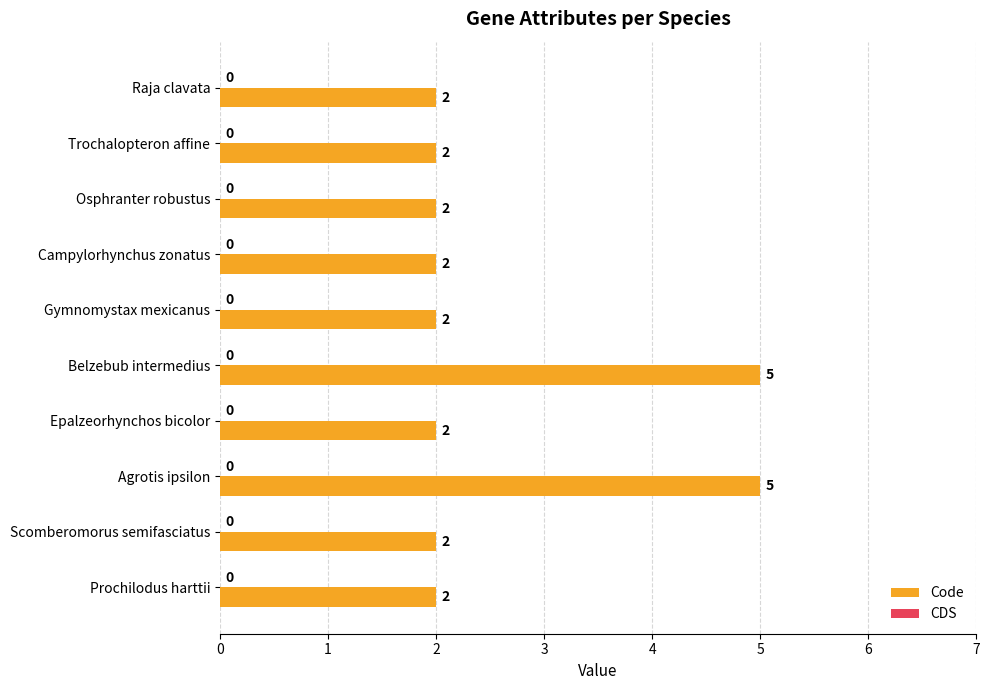

Approximately how many times larger is the value at Trochalopteron affine compared to Prochilodus harttii?

1.0